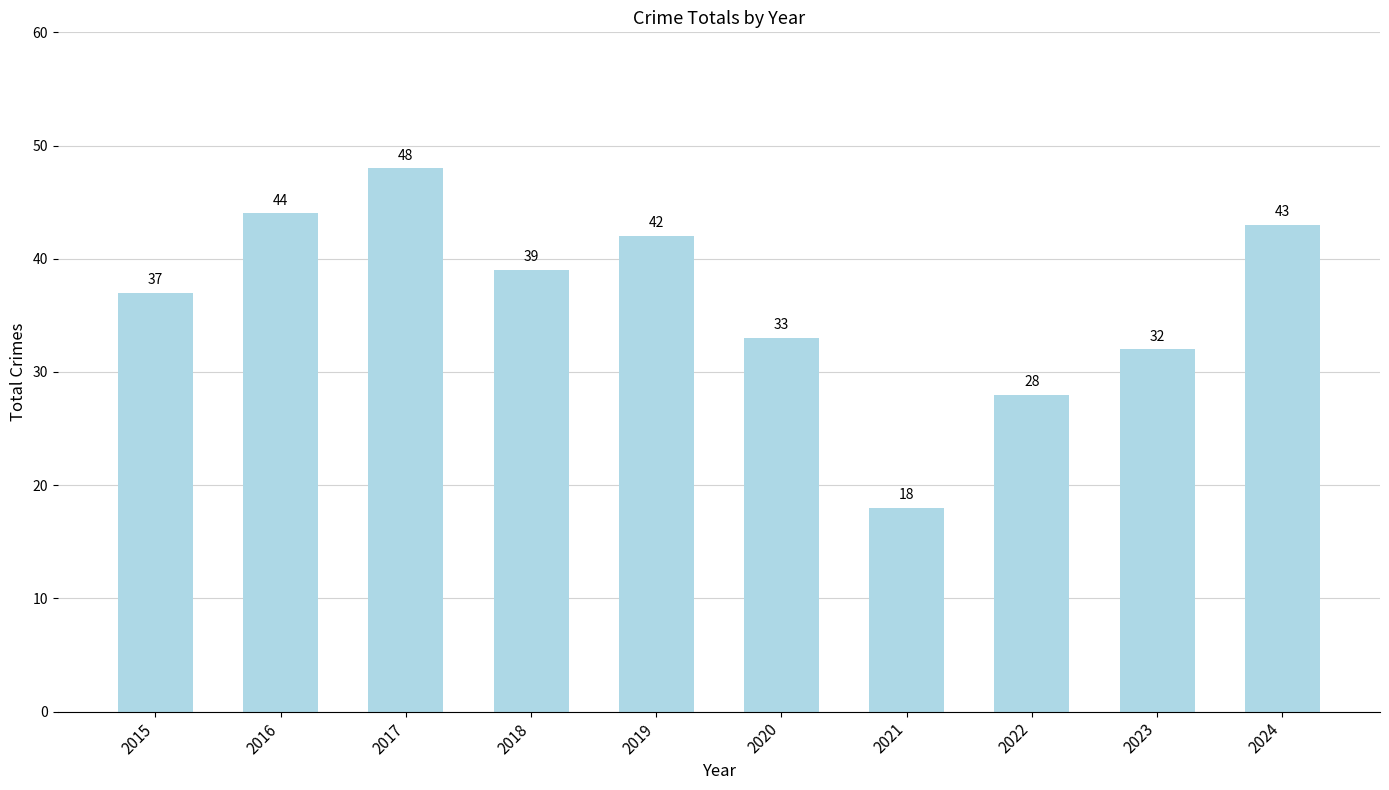

Count the number of data series in this chart.

1